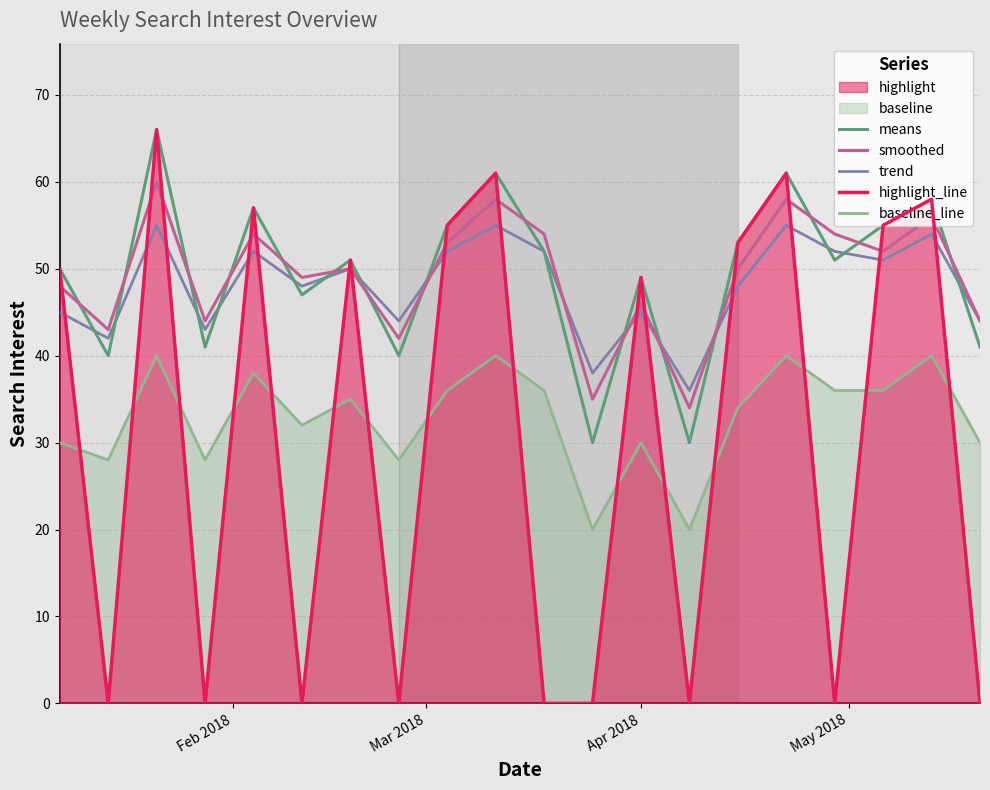

True or false: means and baseline_line intersect in this chart.

False